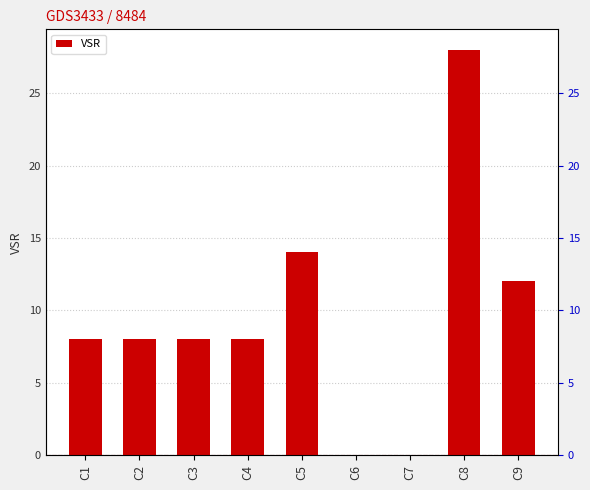

What is the sum of the values at C1 and C3?

16